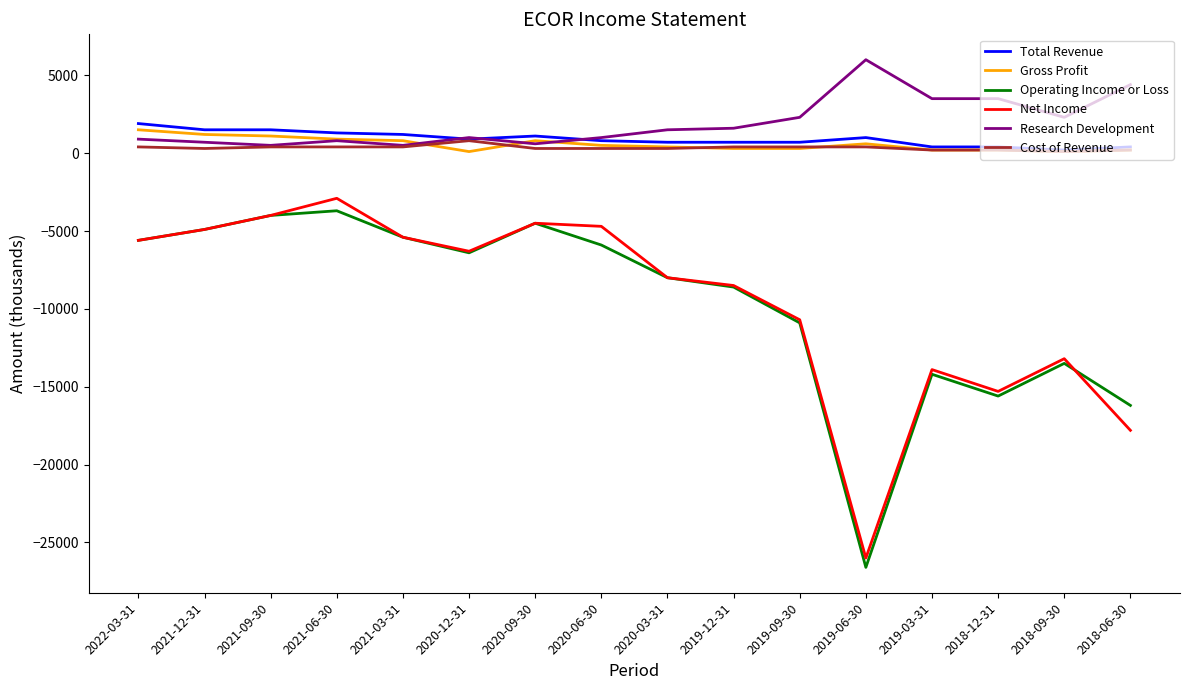

The value of Operating Income or Loss at 2020-09-30 is -4500. True or false?

True